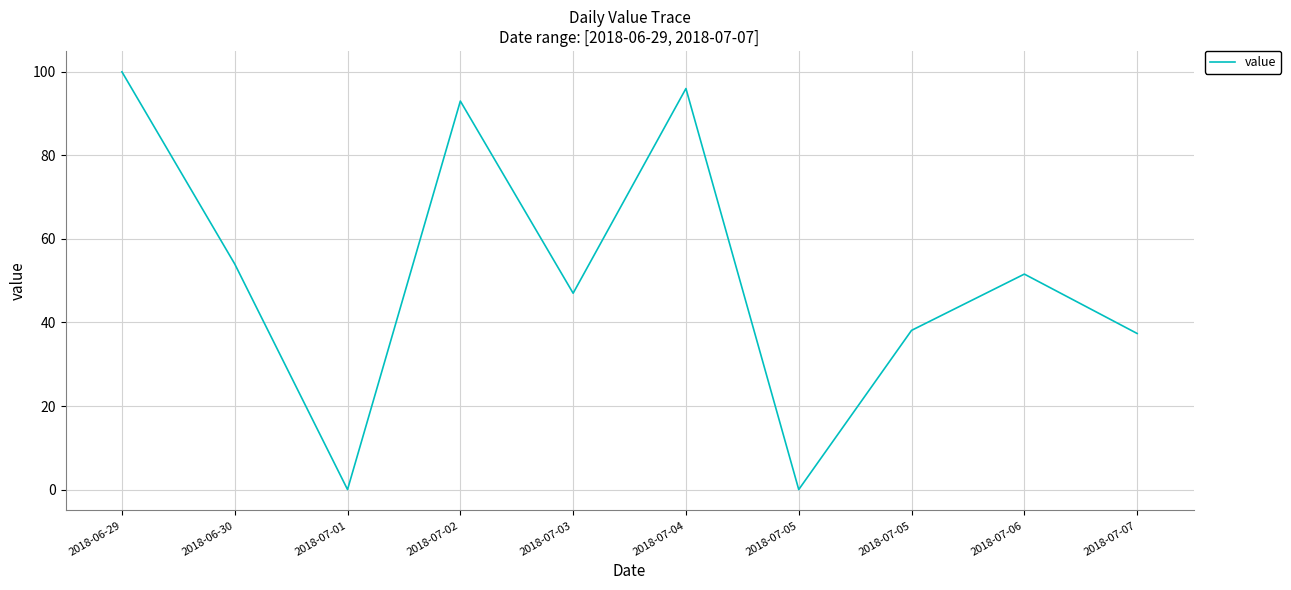

How many lines are shown in the chart?

1